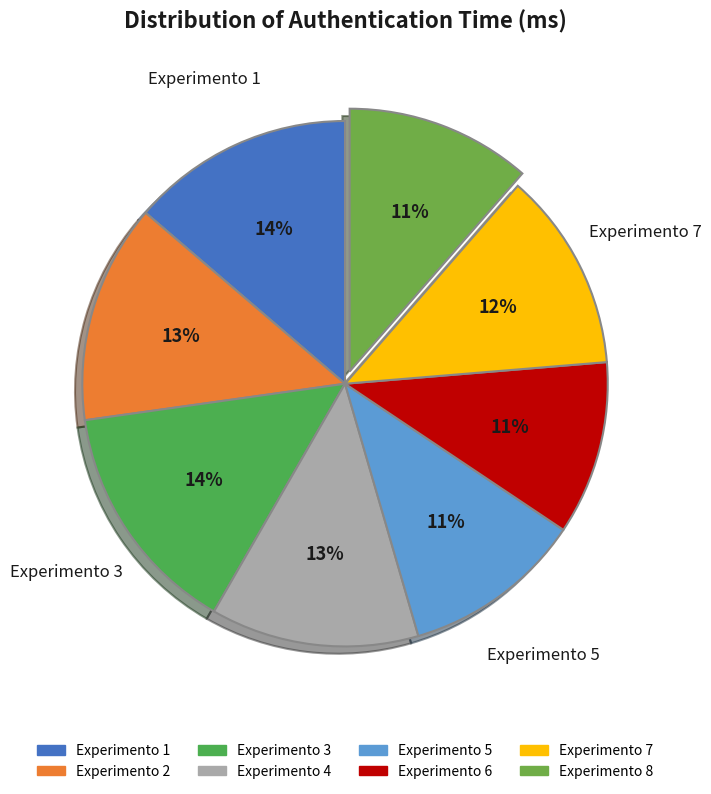

To the nearest percent, what percentage of the pie is Experimento 7?

12%